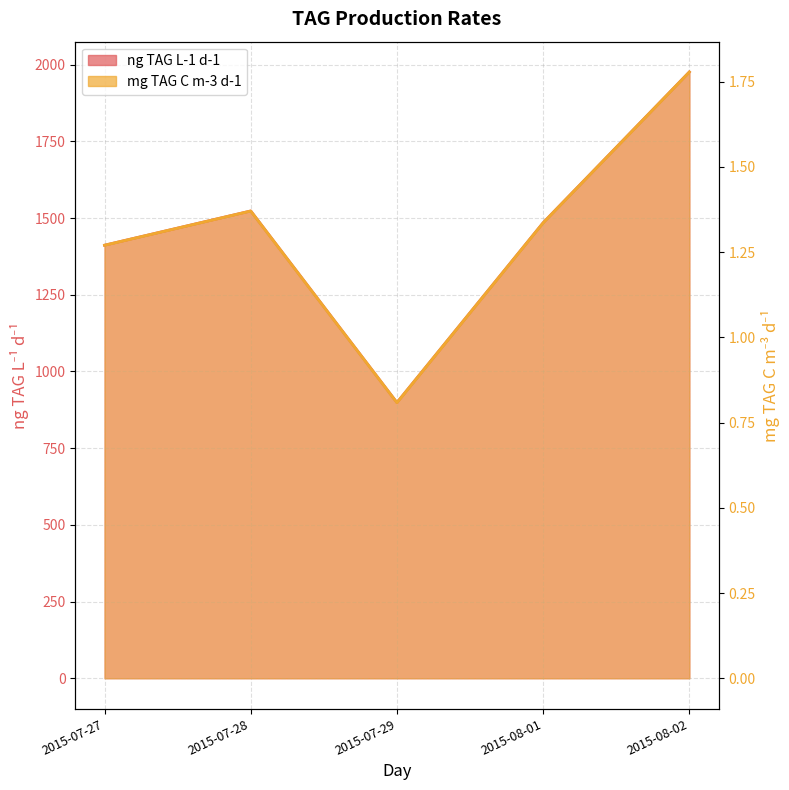

What is the label of the 3rd point from the right?

2015-07-29